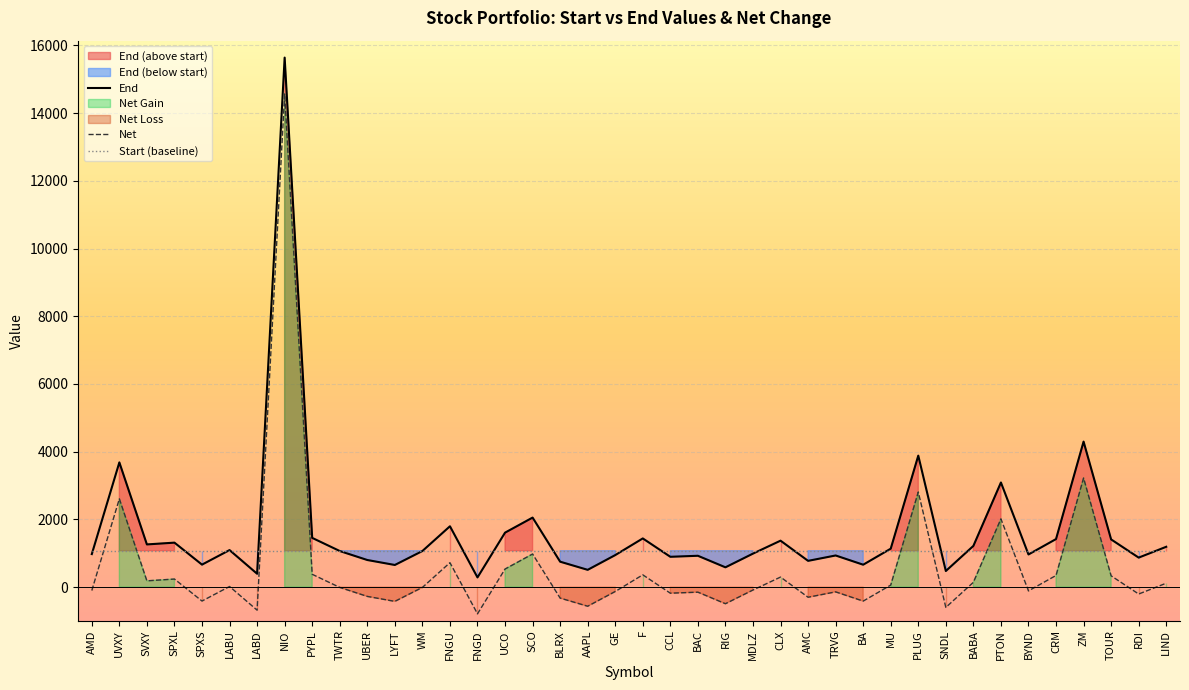

Between FNGU and UVXY, which is larger?

UVXY